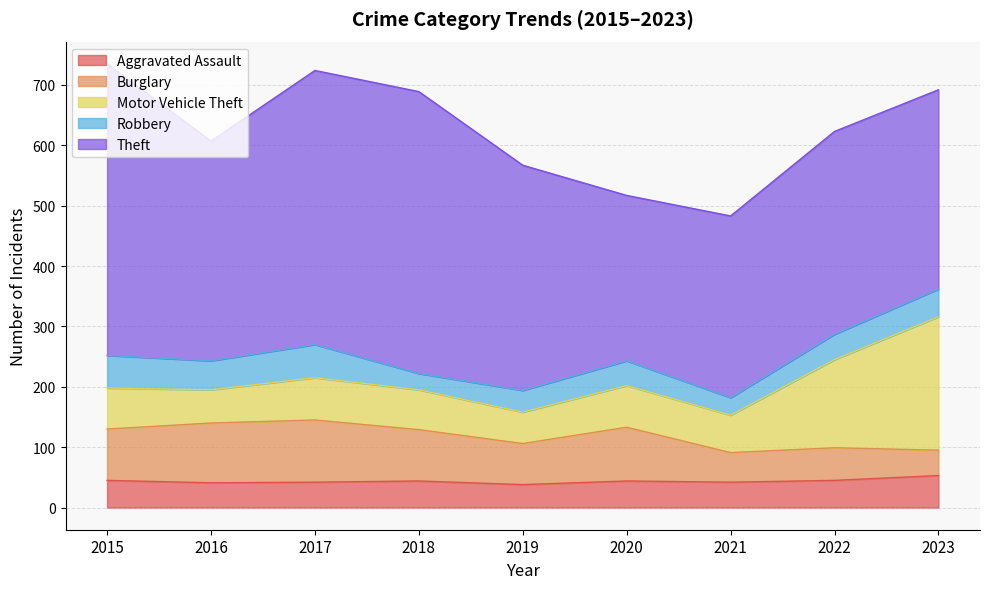

What is the highest value of the Theft series?

483